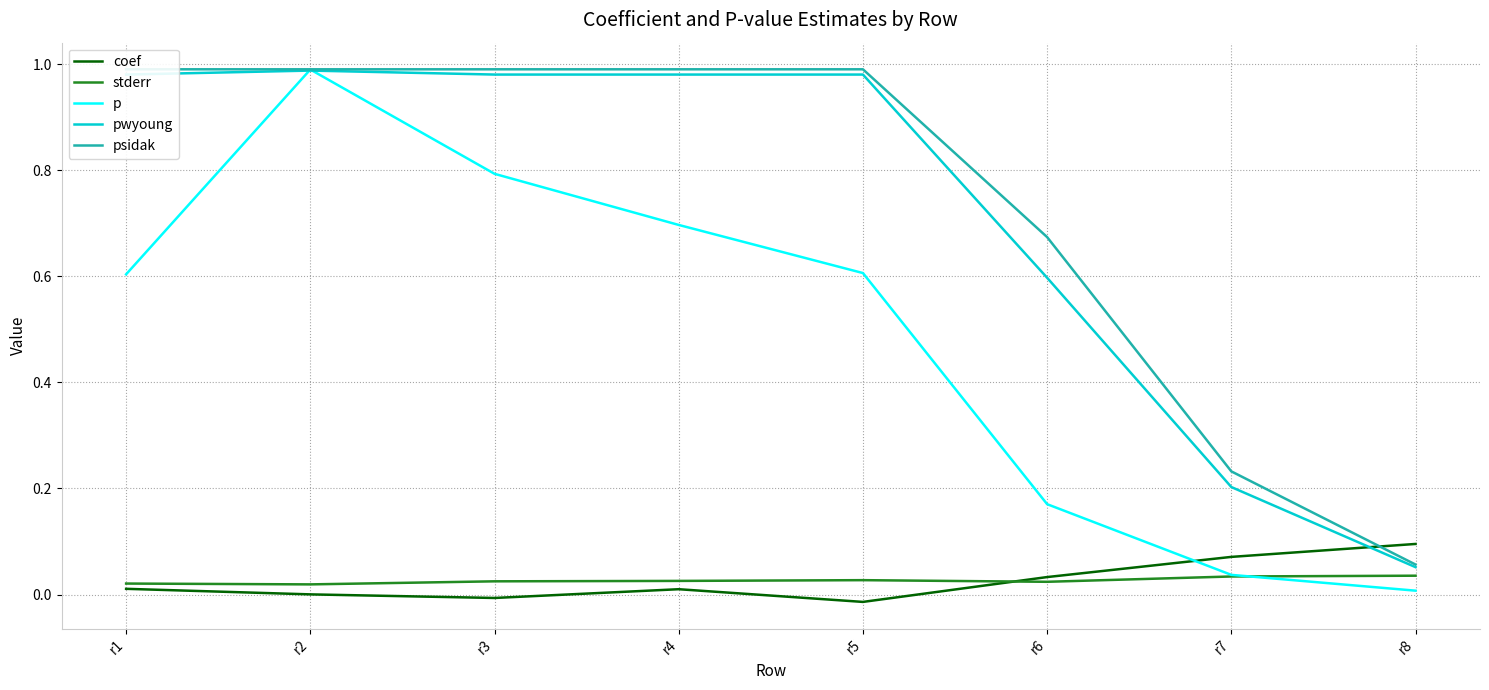

At which category does the chart reach its peak across all series?

r1